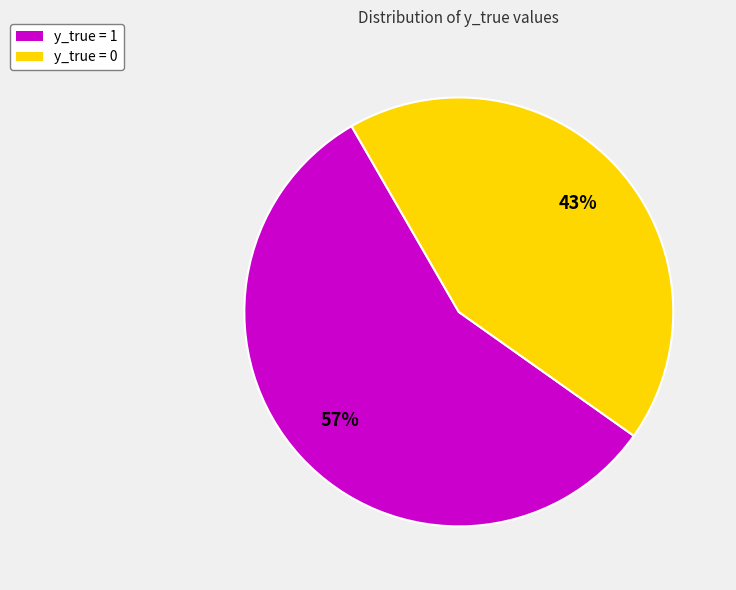

Is it true that y_true = 1 is 30% of the pie?

False